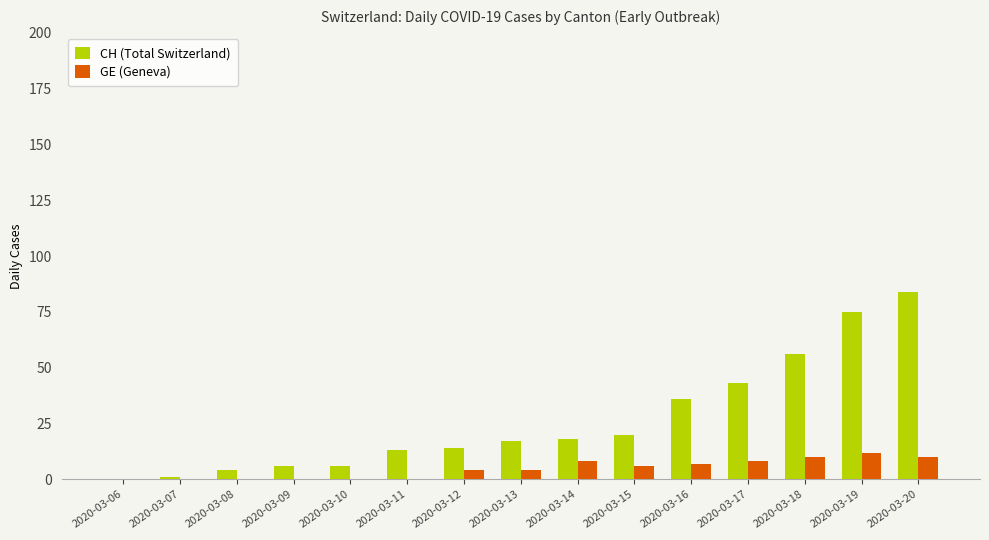

What is the sum of all CH (Total Switzerland) values?

393